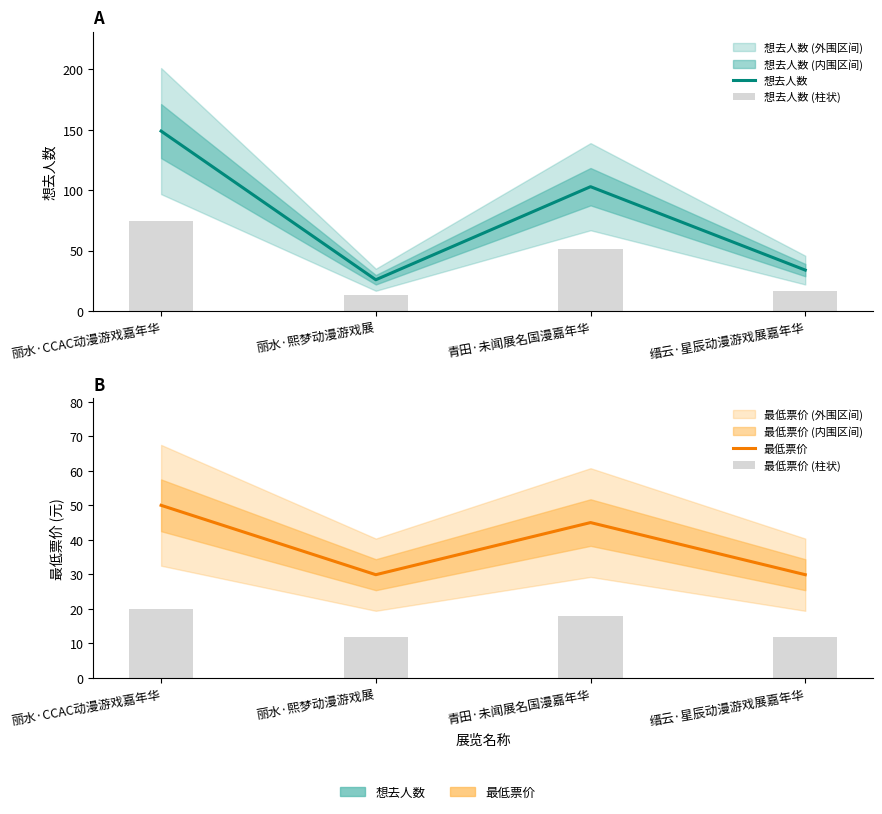

Reading right to left, extract all data points from this chart.

想去人数: 34.0	103.0	26.0	149.0
想去人数 (柱状): 17.0	51.5	13.0	74.5
最低票价: 29.9	45.0	29.9	50.0
最低票价 (柱状): 12.0	18.0	12.0	20.0